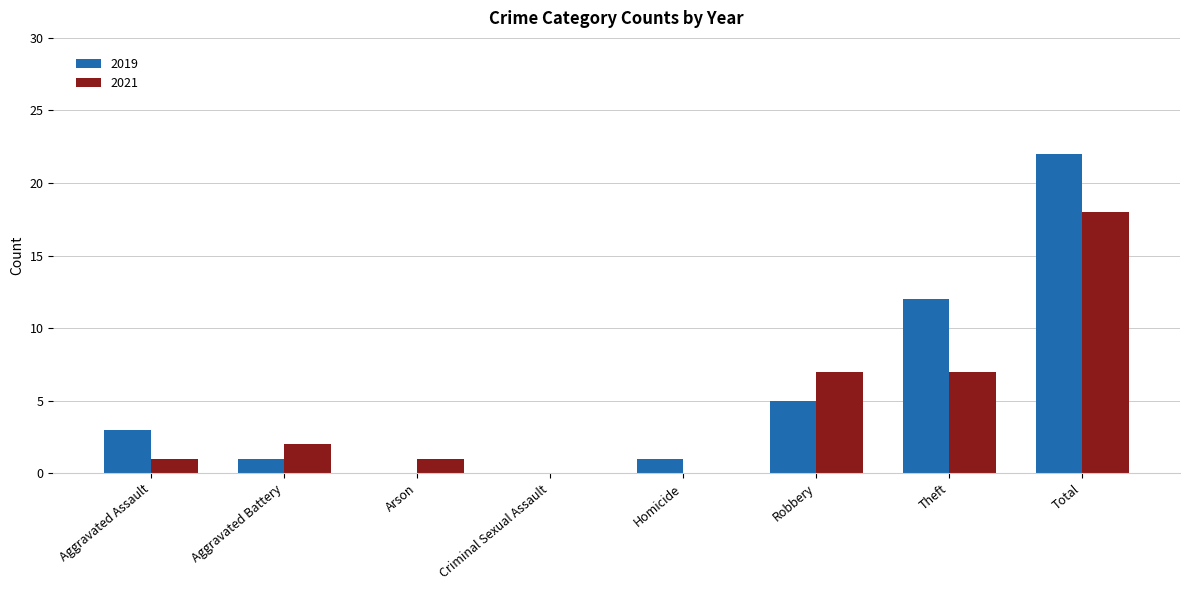

What is the average value of the 2019 series?

6